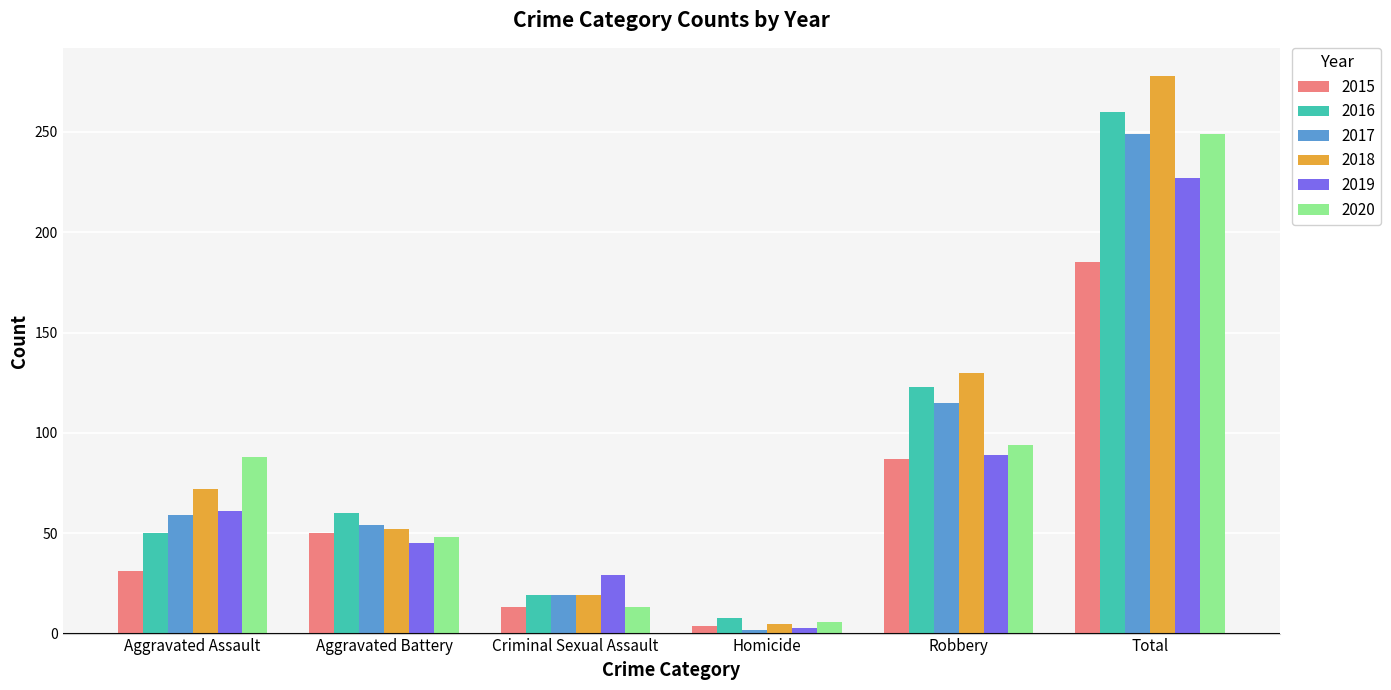

What are all the series names shown in the legend?

2015, 2016, 2017, 2018, 2019, 2020